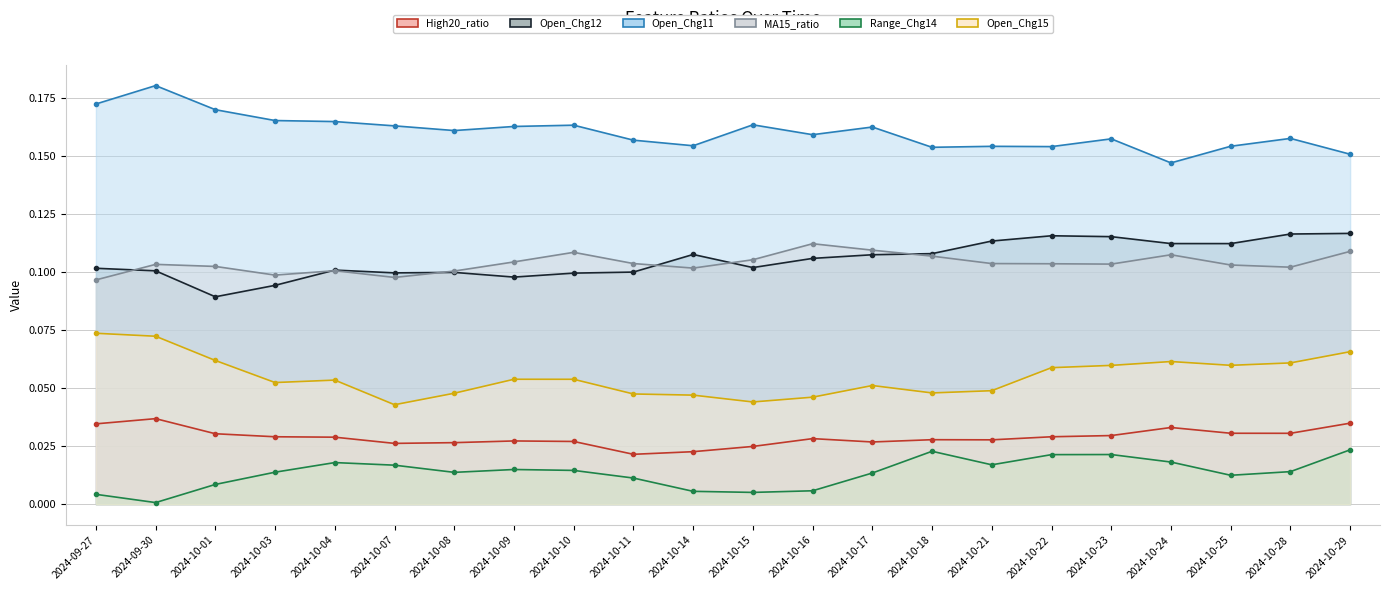

What is the sum of all Open_Chg12 values?

2.3